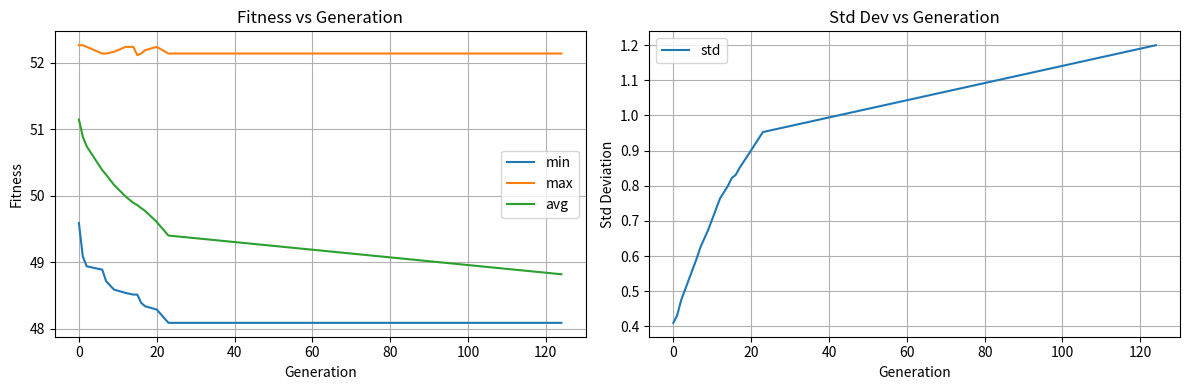

True or false: max and min intersect in this chart.

False